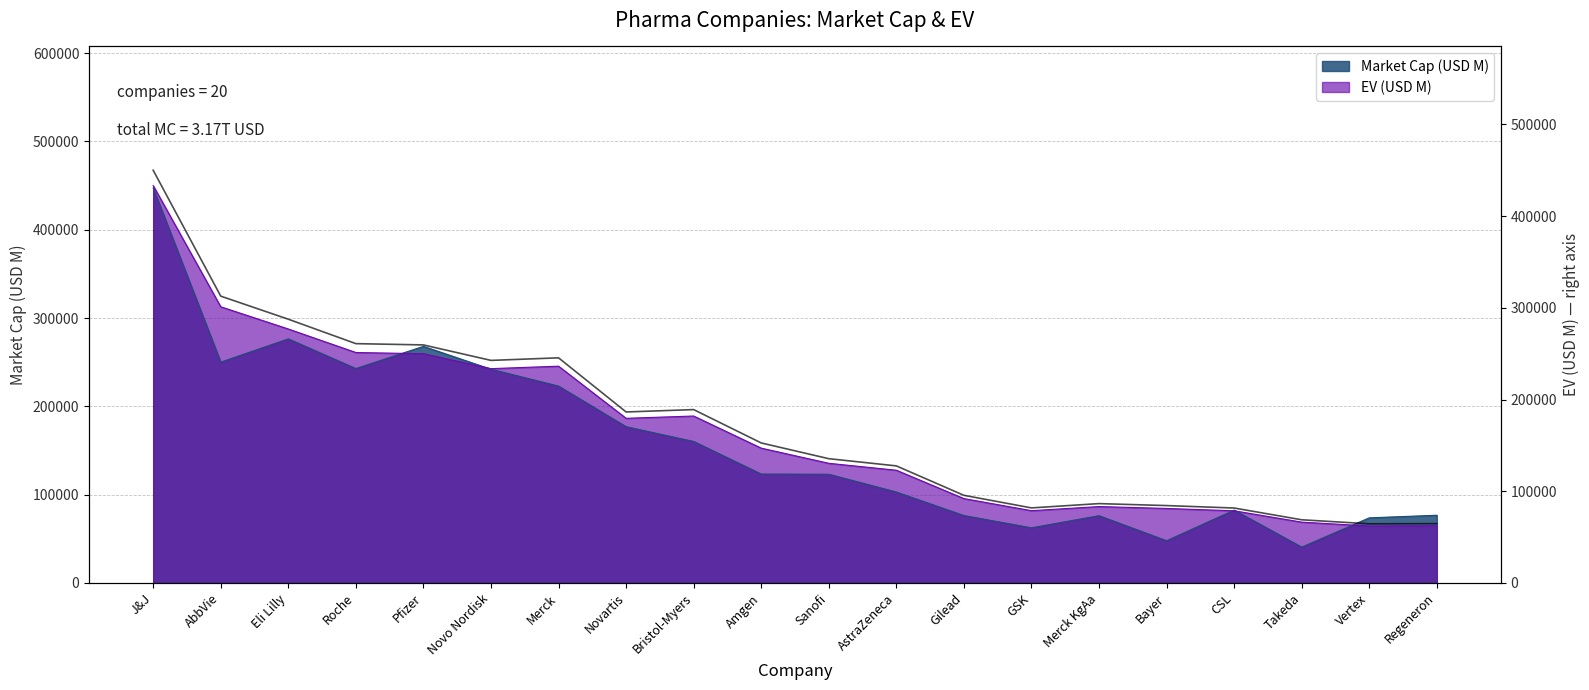

Count the number of values greater than 152667.

10